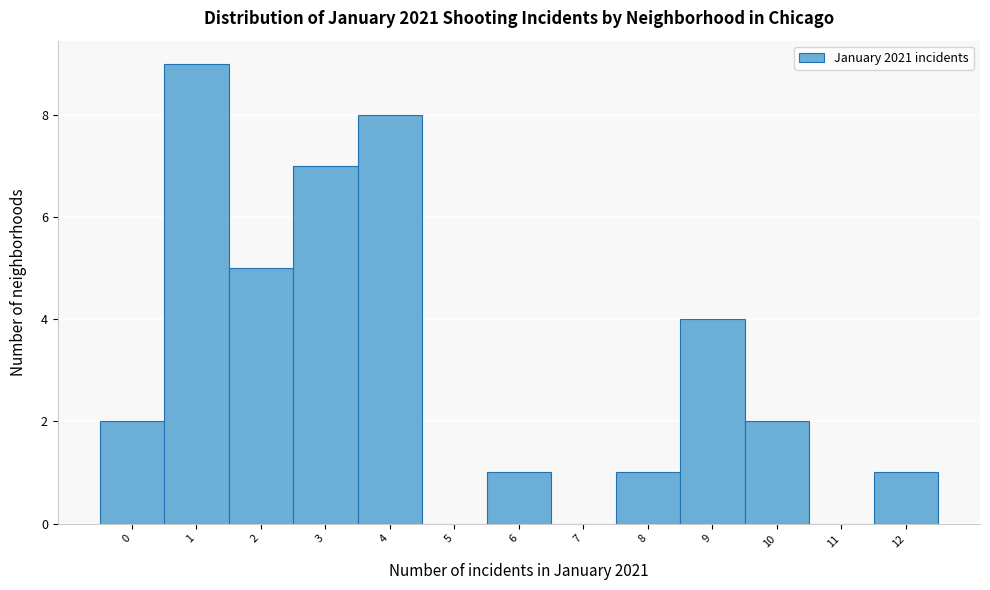

Reading left to right, list all the values displayed in this chart.

0=2	1=9	2=5	3=7	4=8	5=0	6=1	7=0	8=1	9=4	10=2	11=0	12=1